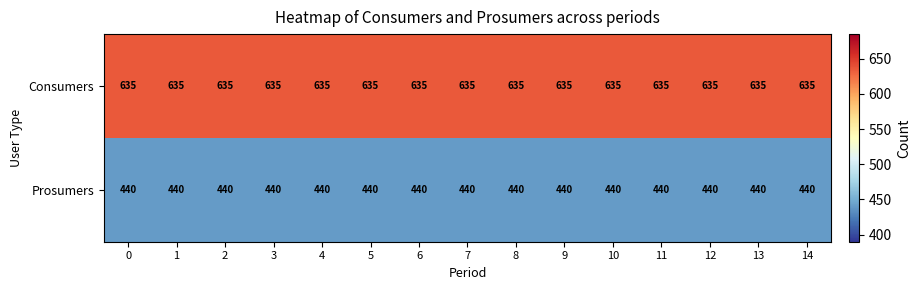

Is it true that Prosumers equals 594 at 2?

False